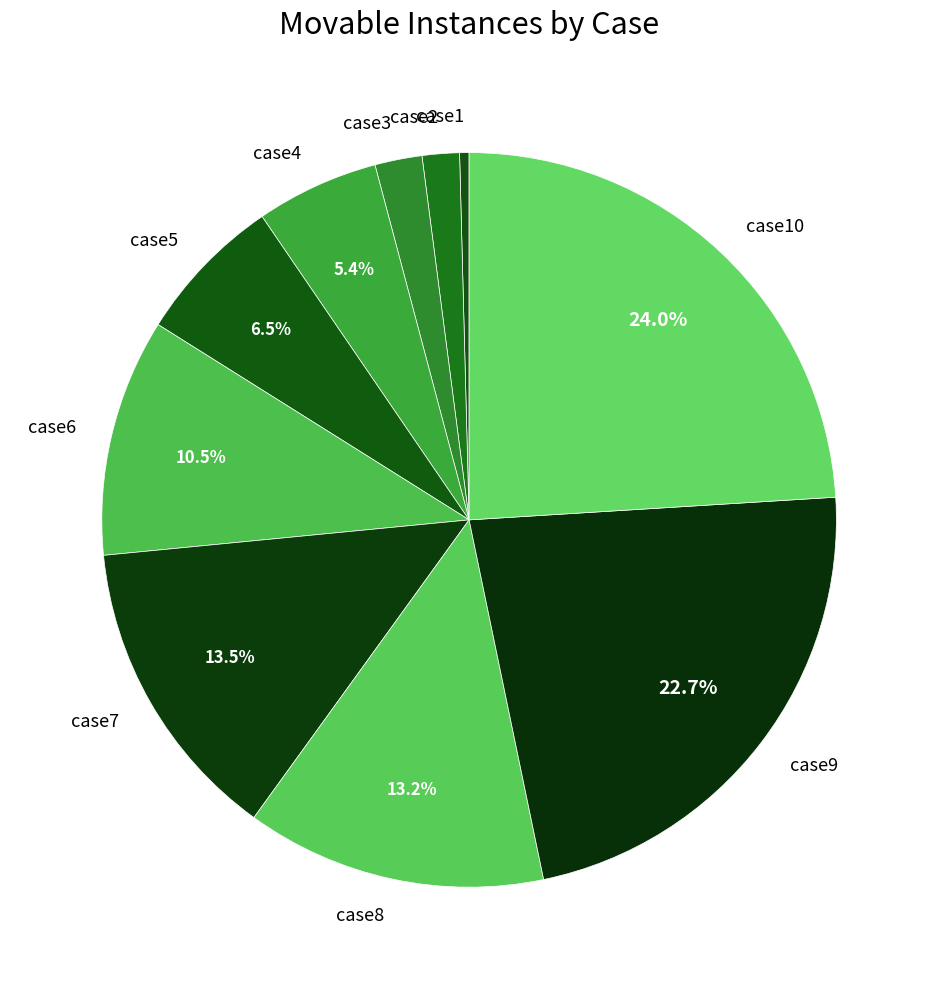

How many slices are in this pie chart?

10